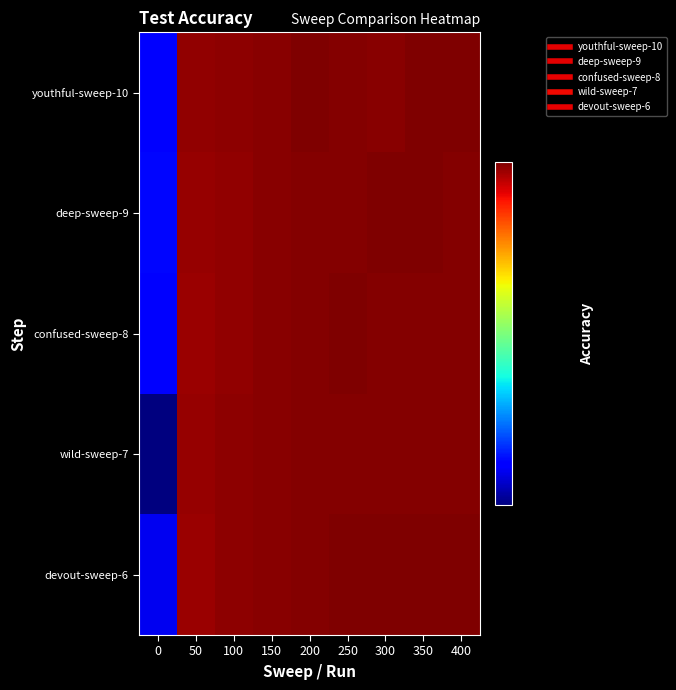

Which has a higher value, 50 or 0?

50